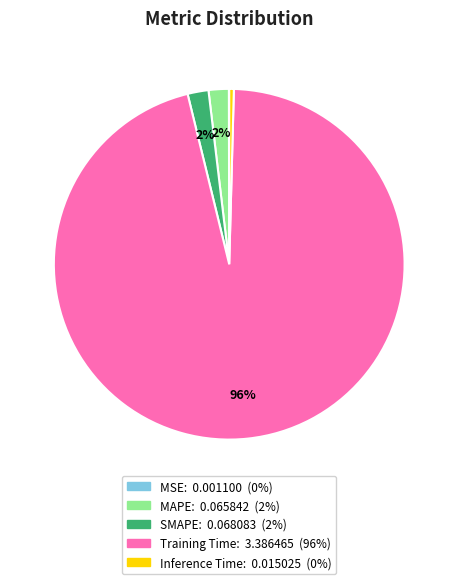

Between Inference Time and Training Time, which is larger?

Training Time